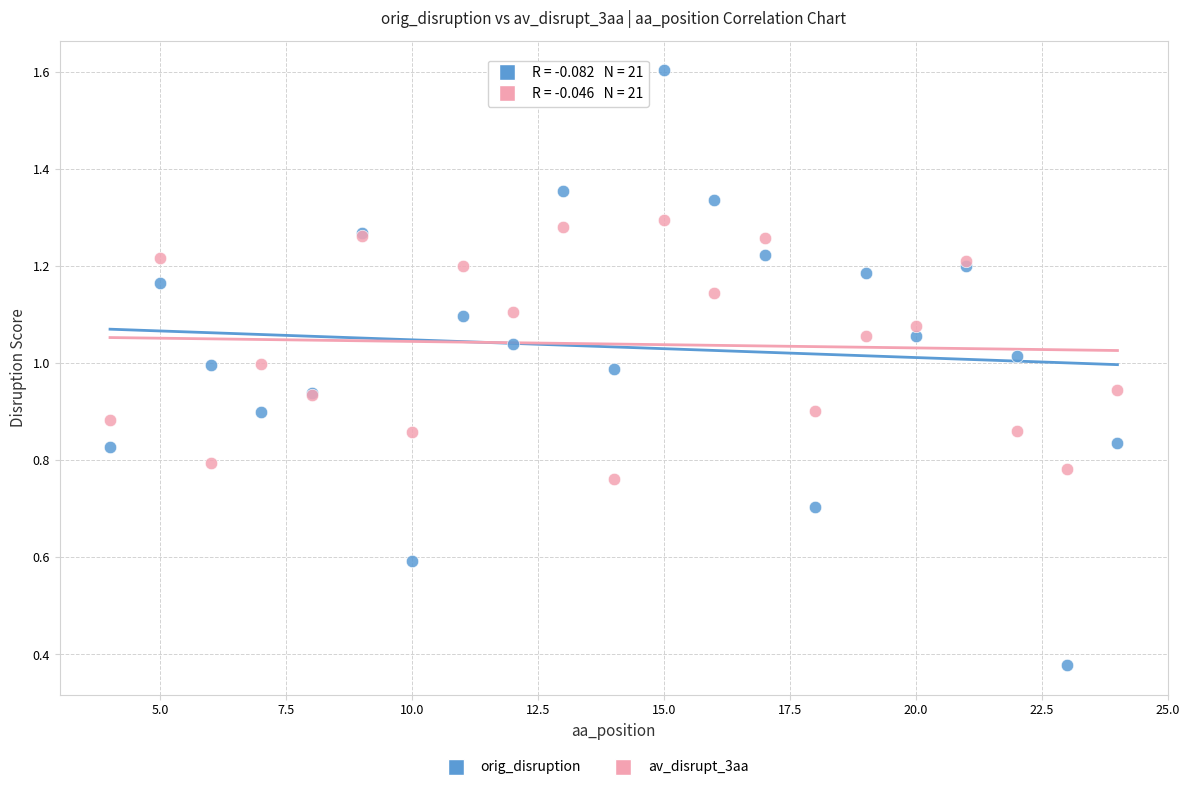

Which series reaches the minimum Y coordinate?

orig_disruption